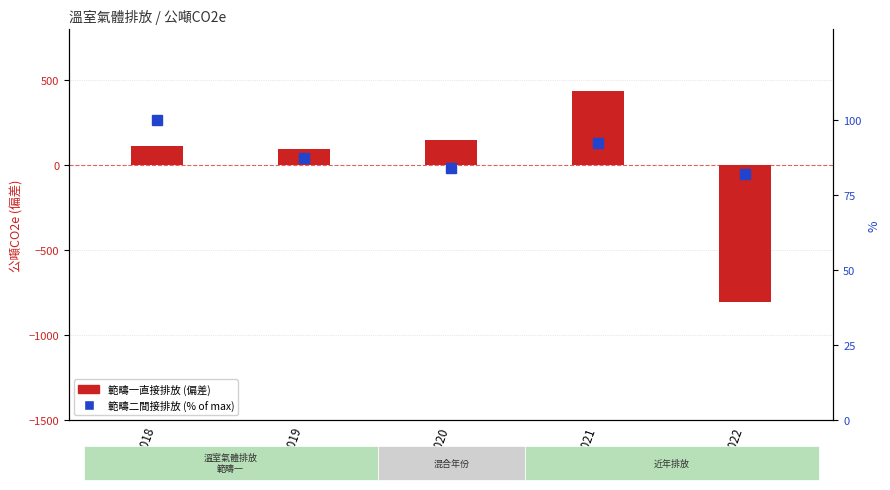

Reading right to left, extract all data points from this chart.

範疇一直接排放 (偏差): -802.5	435.9	151.2	98.9	116.6
範疇二間接排放 (% of max): 82.0	92.2	83.9	87.2	100.0